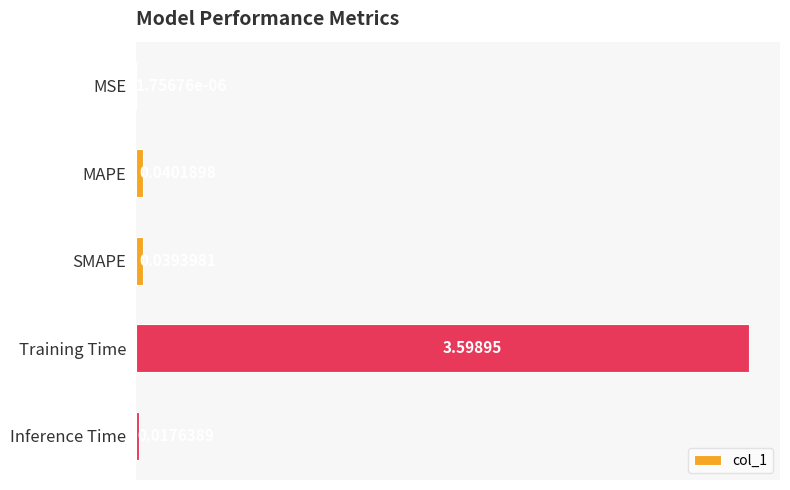

What is the sum of all values?

3.7